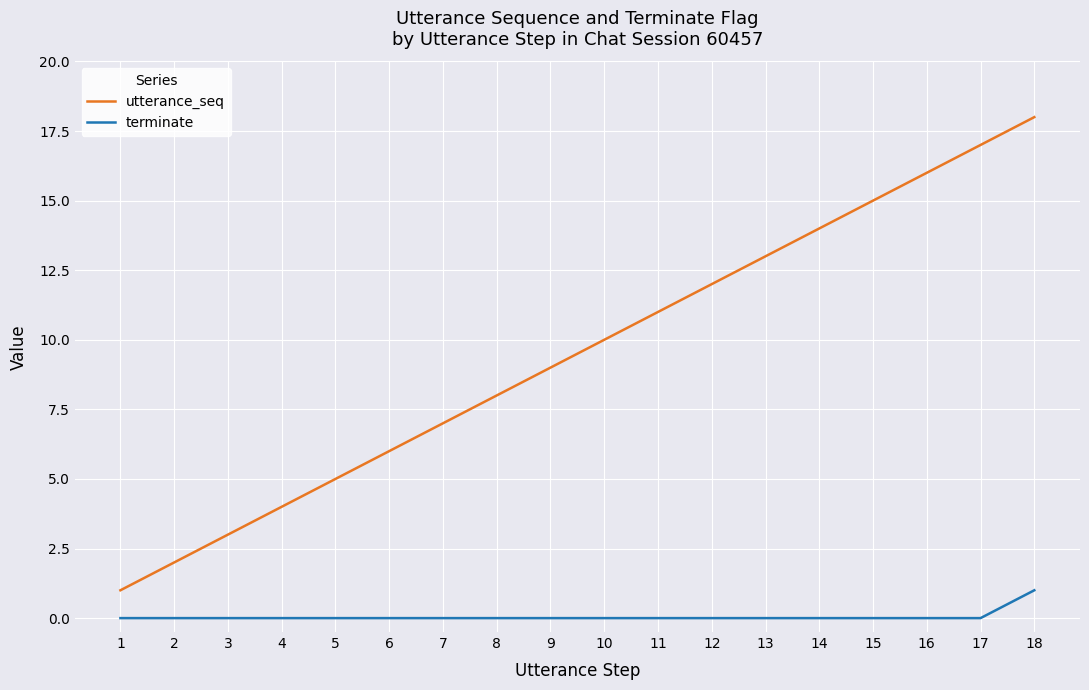

True or false: utterance_seq has more than 1 points higher than both neighbors.

False